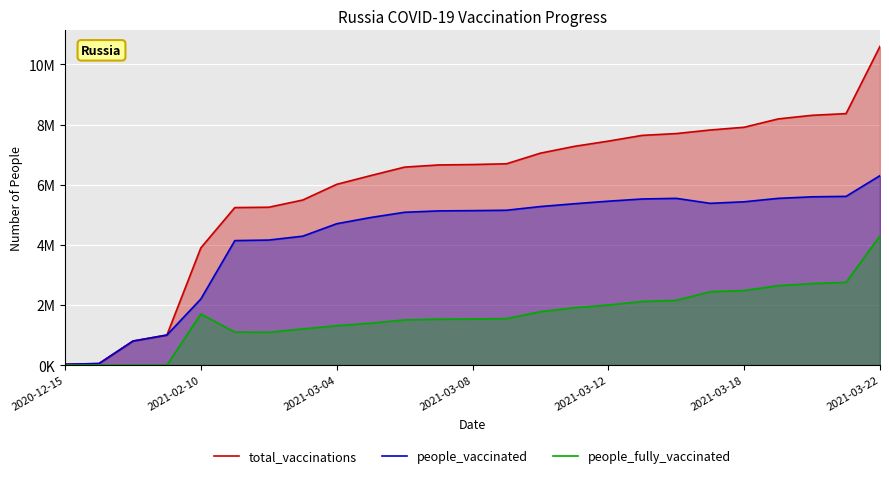

True or false: people_fully_vaccinated and total_vaccinations cross at least once.

False